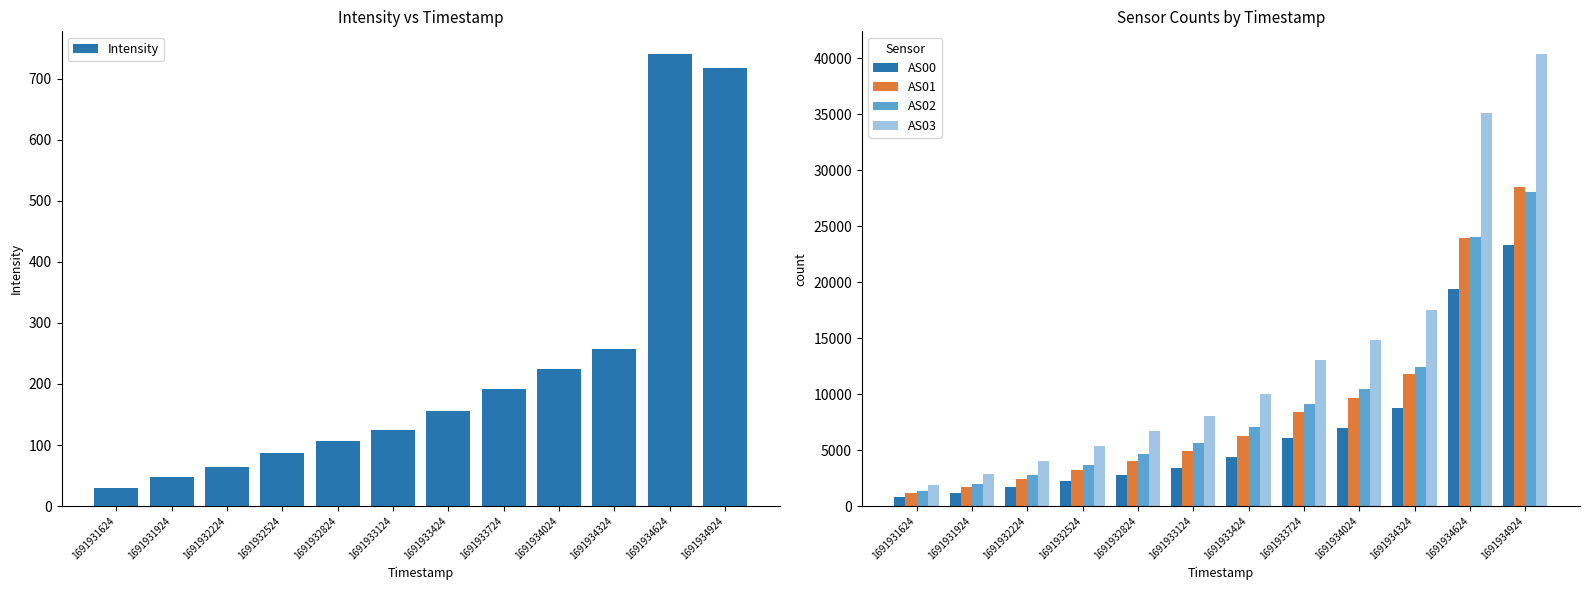

Where is AS02 nearest to the value 14699?

1691934324